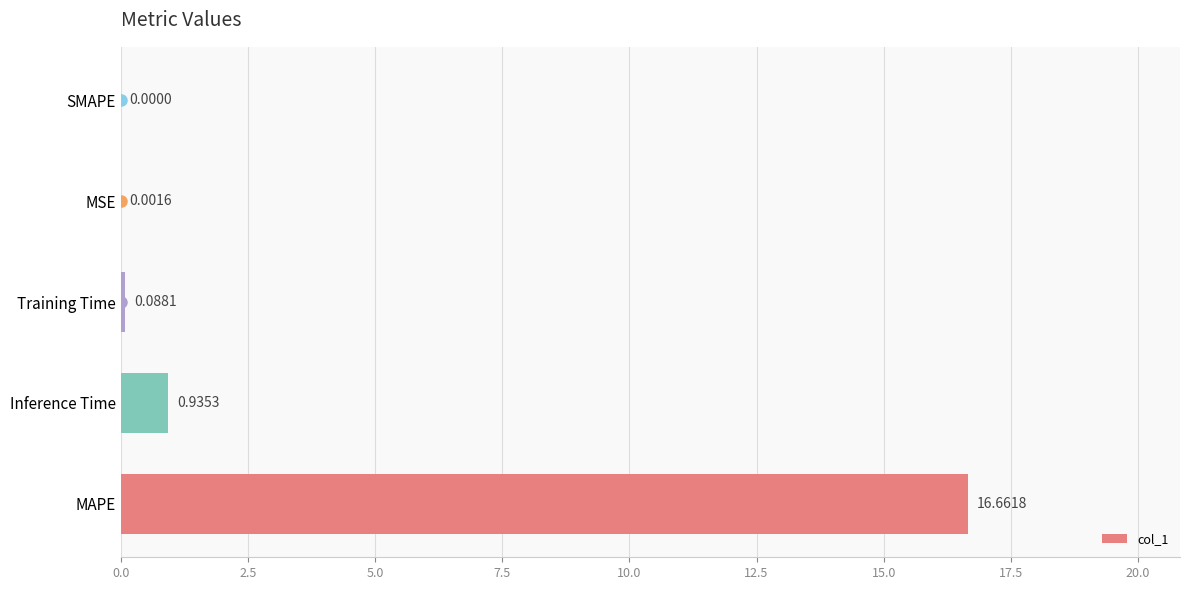

Where is the data nearest to the value 8?

Inference Time